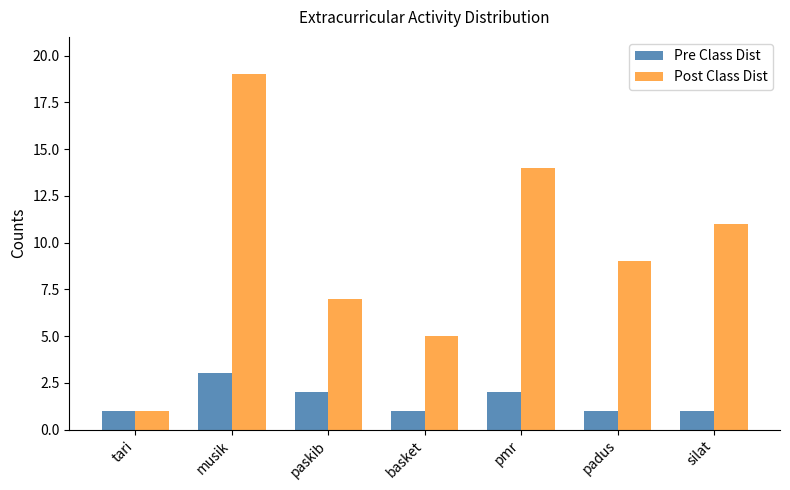

What is the greatest value displayed?

19